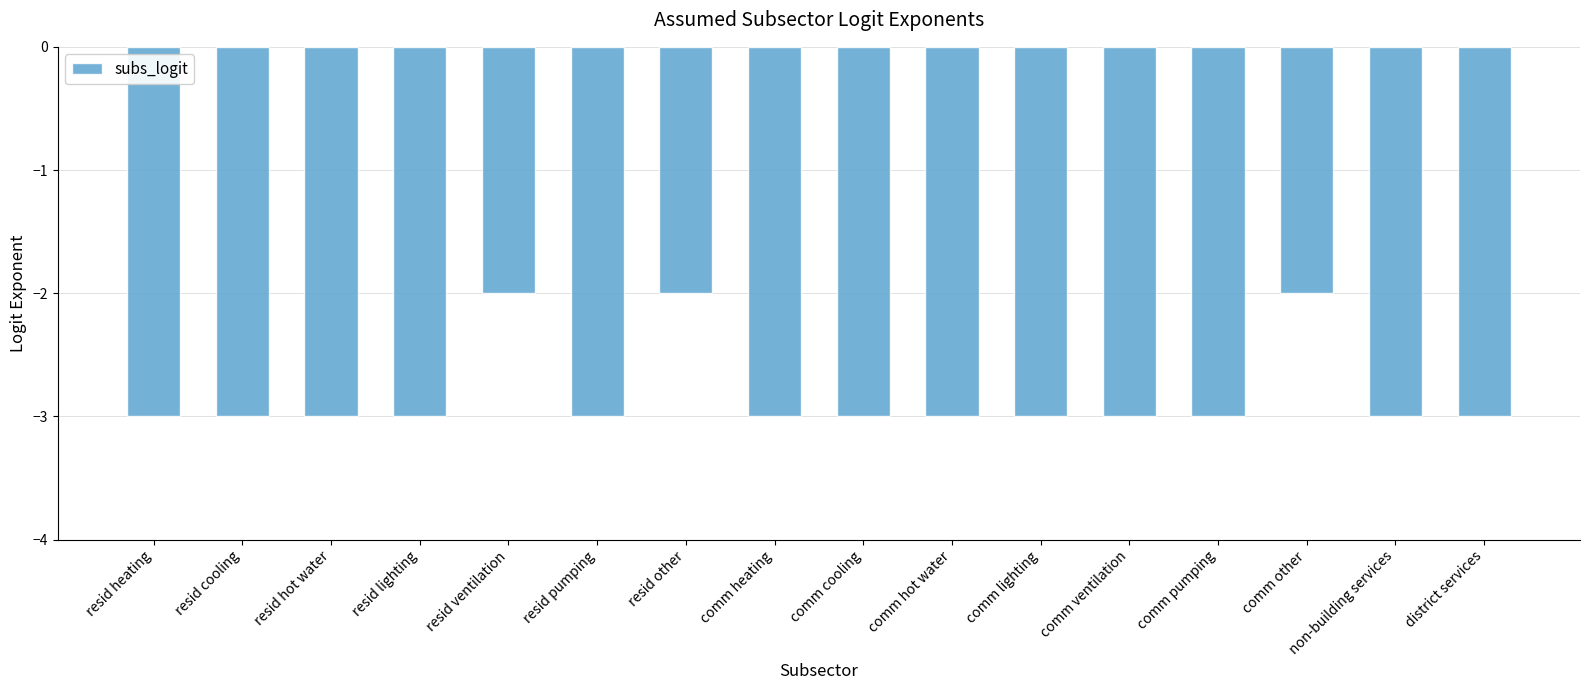

Reading right to left, what are all the values shown in this chart?

-3	-3	-2	-3	-3	-3	-3	-3	-3	-2	-3	-2	-3	-3	-3	-3